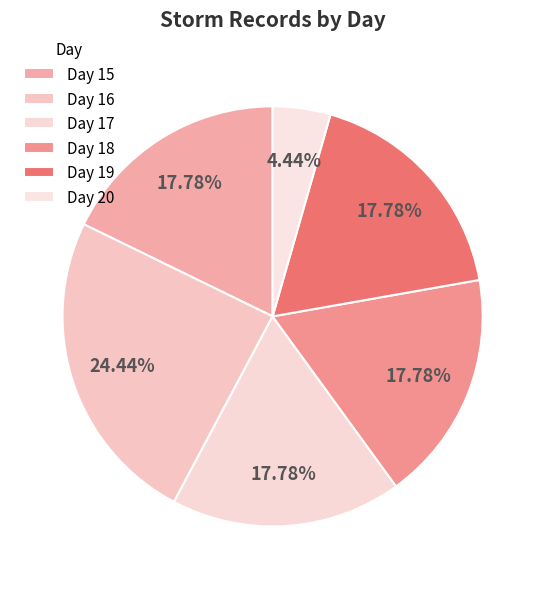

Which slice is the smallest?

Day 20